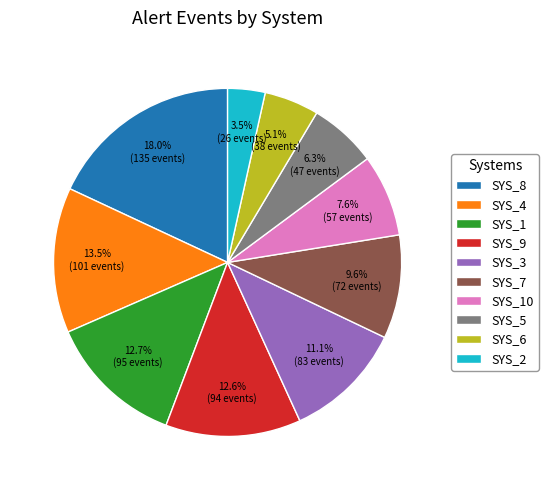

Combined, do SYS_7 and SYS_10 account for over 50%?

No